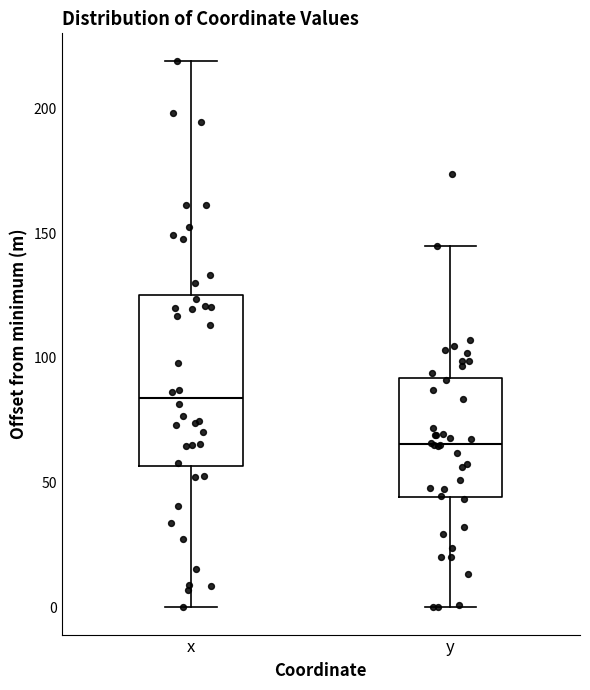

Which box's median line is the highest?

x